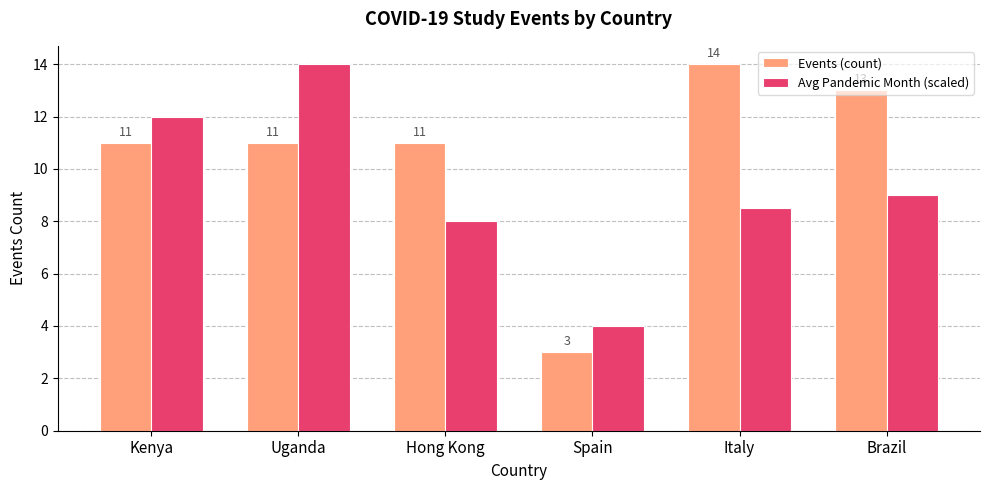

Which category has the highest value in the Avg Pandemic Month (scaled) series?

Uganda